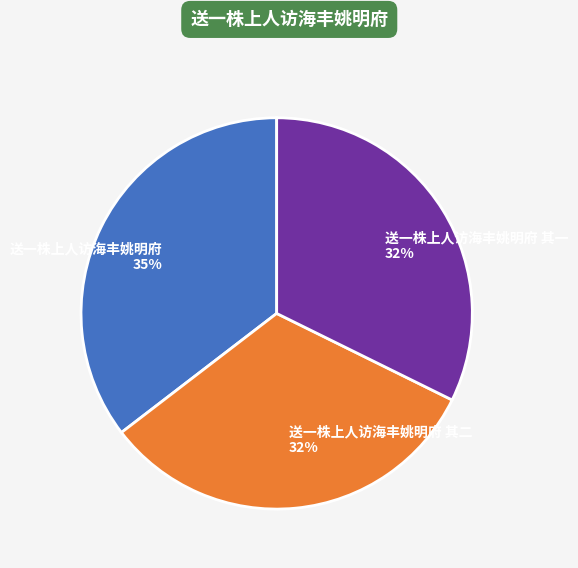

How many segments does this pie chart have?

3